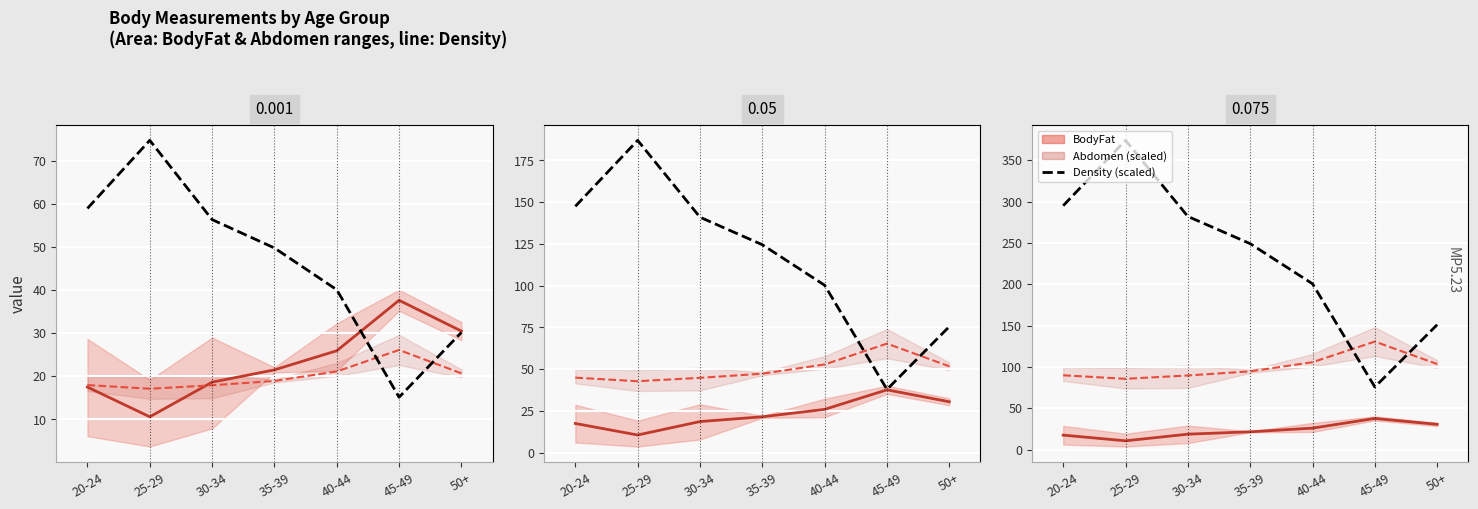

At how many categories does at least one series exceed 260?

3